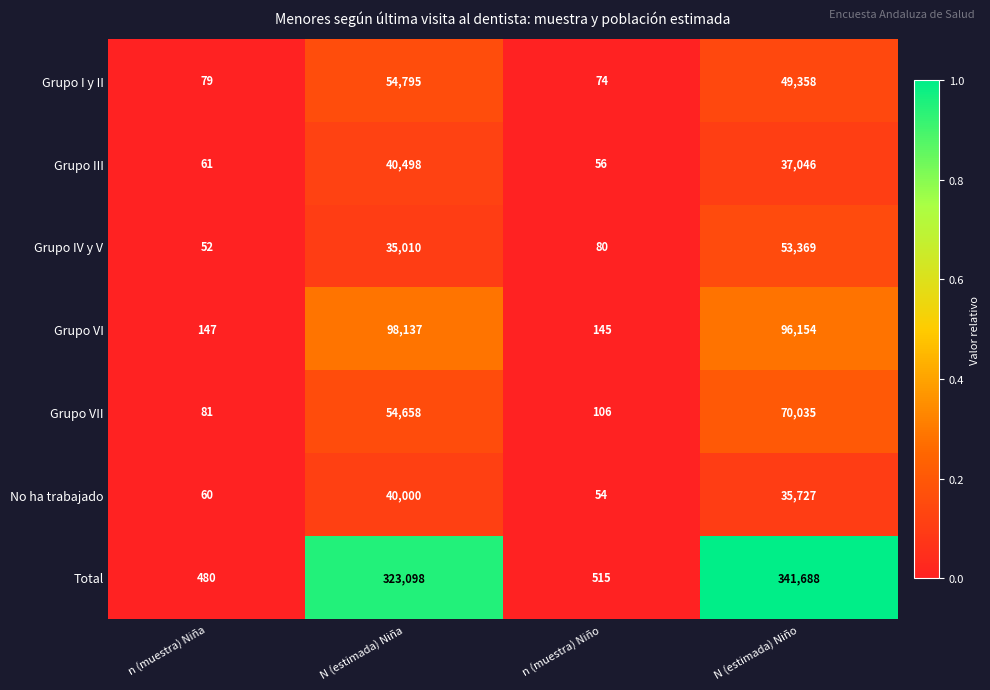

What is the sum of all No ha trabajado values?

75841